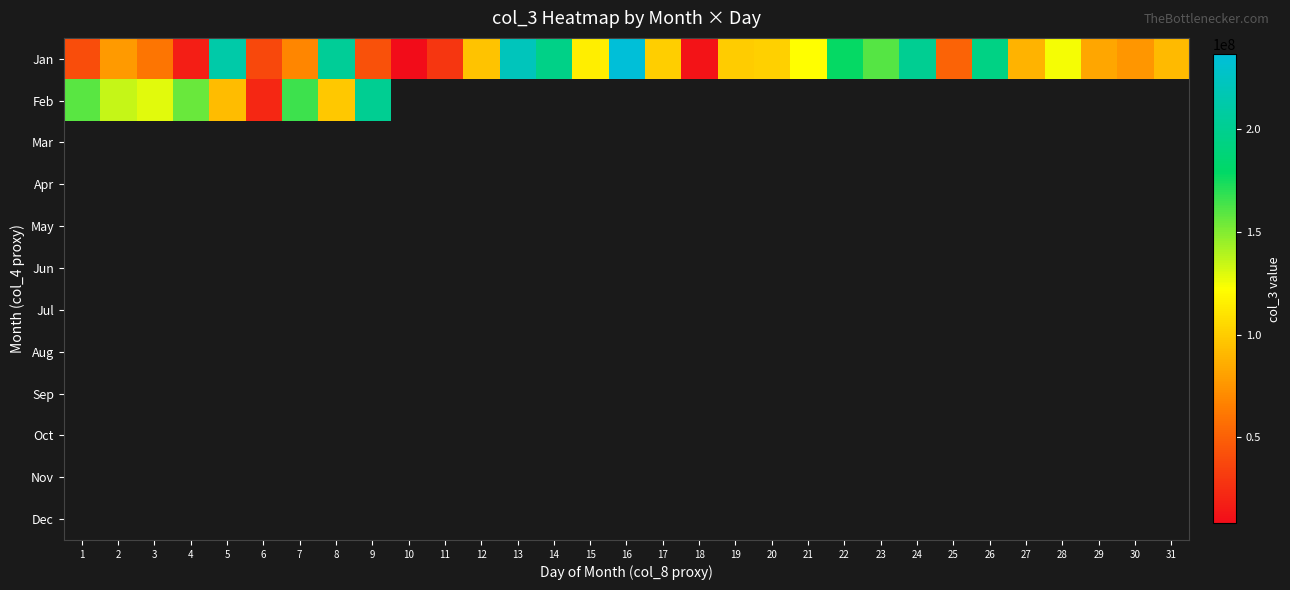

Which series has the largest total across all categories?

Jan